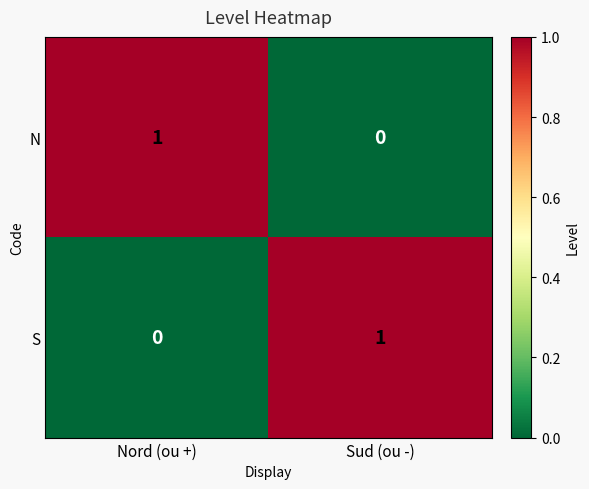

Is the value of N at Sud (ou -) greater than the value of S at Sud (ou -)?

No